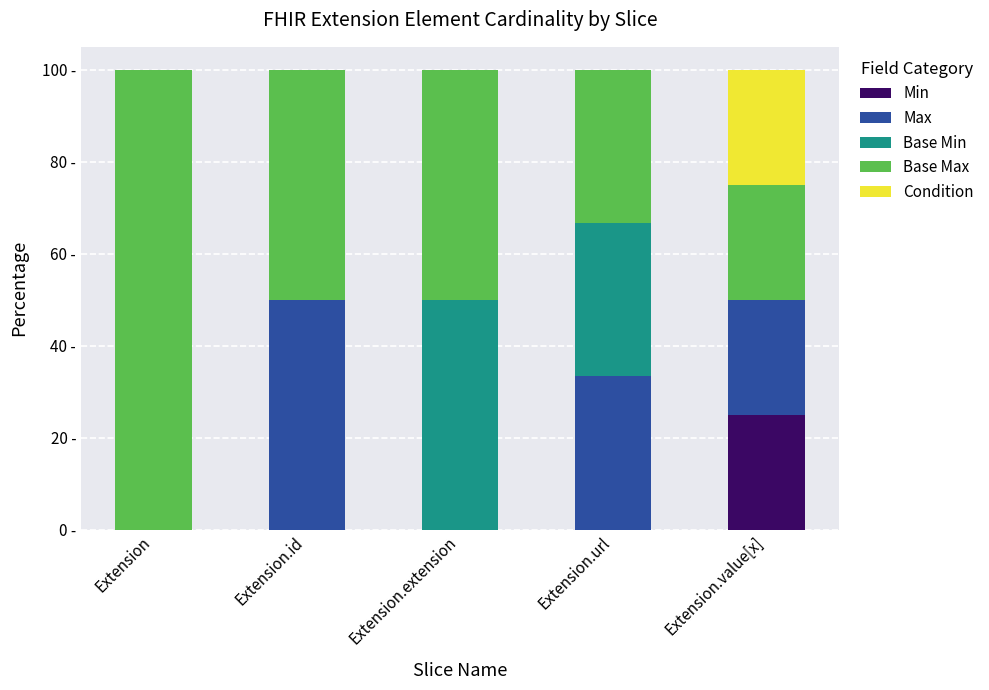

Does the chart contain stacked bars?

Yes